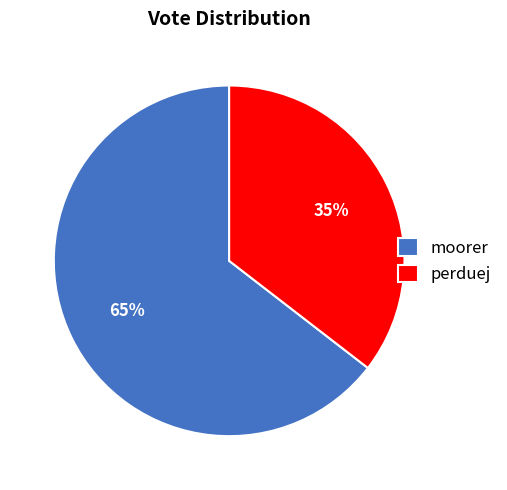

What is the ratio of the value at perduej to the value at moorer?

0.5